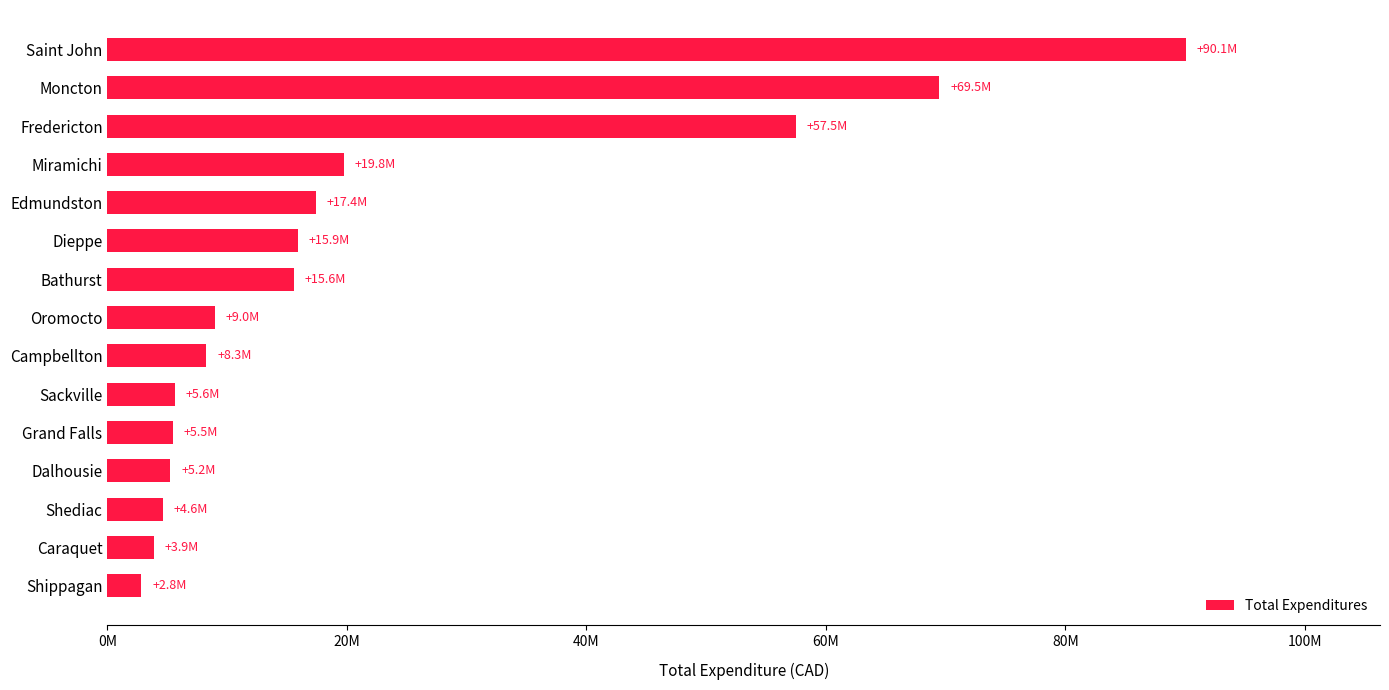

Which category has the lowest value across all series?

Shippagan